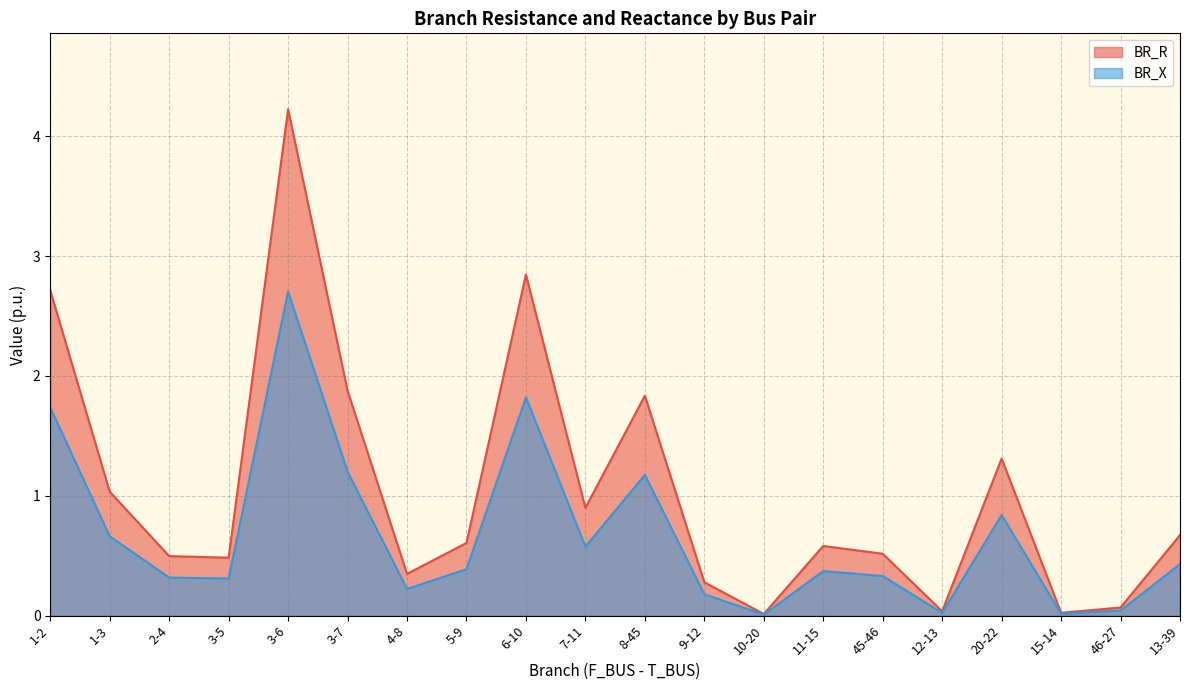

At which label does BR_R reach its minimum?

10-20